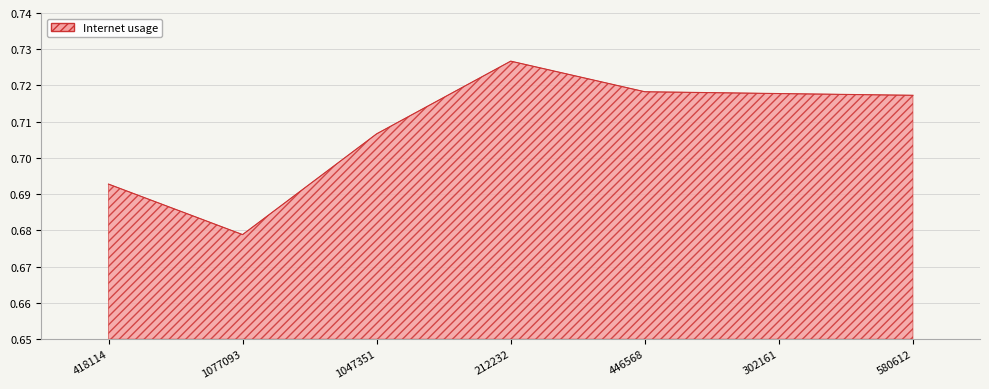

Which has a higher value, 212232 or 446568?

212232